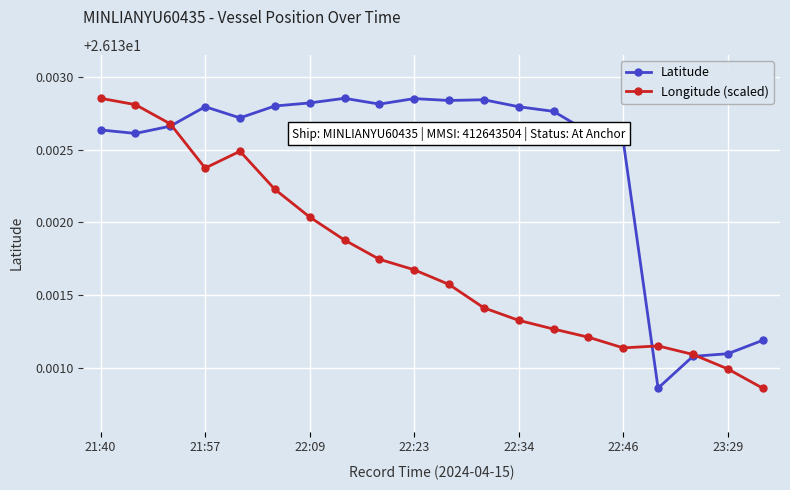

What is the sum of all Longitude (scaled) values?

522.6